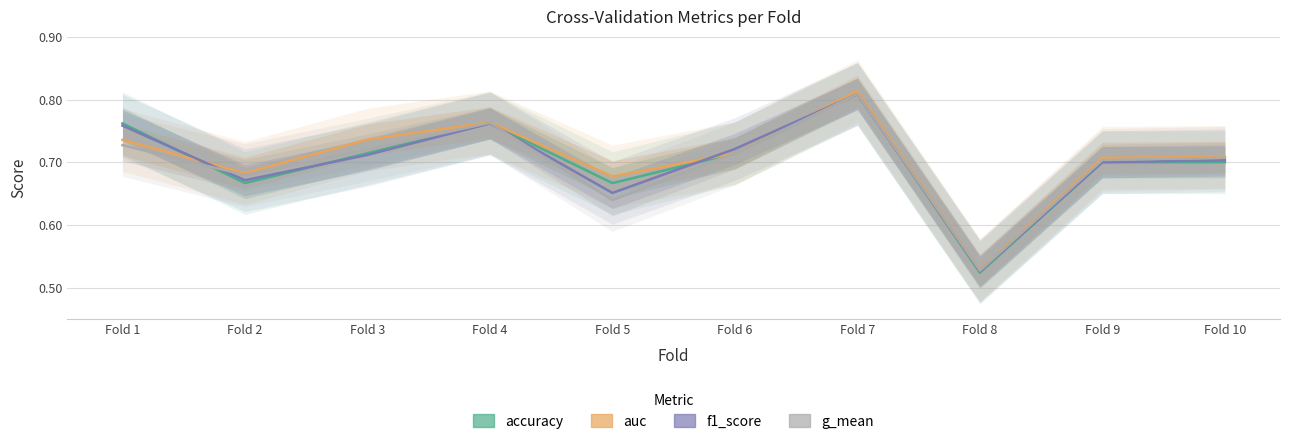

At Fold 10, list the series in order from smallest to largest.

accuracy, f1_score, g_mean, auc